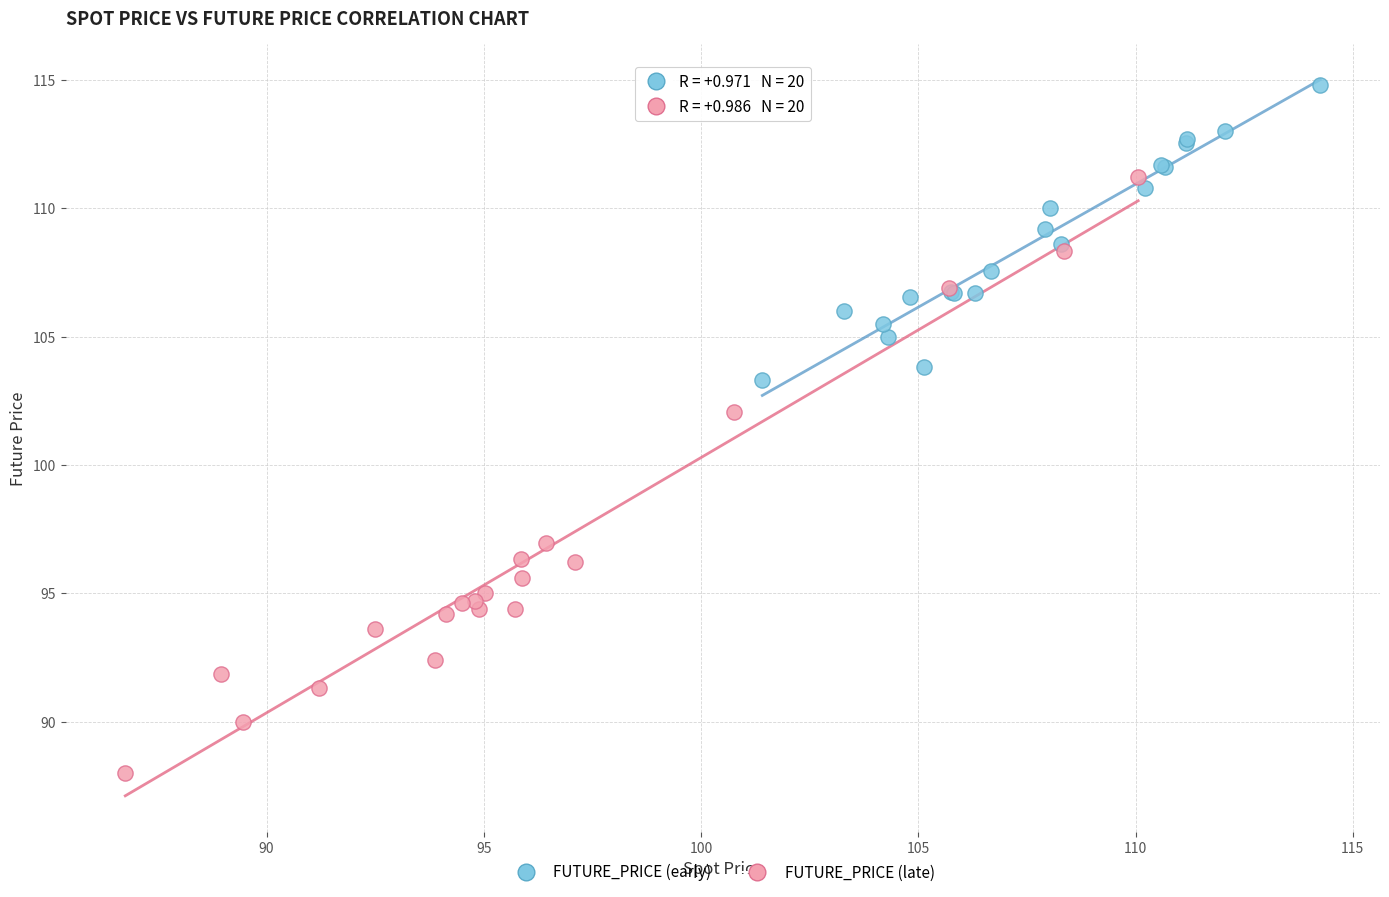

Which series has the largest Y range (max minus min)?

FUTURE_PRICE (late)